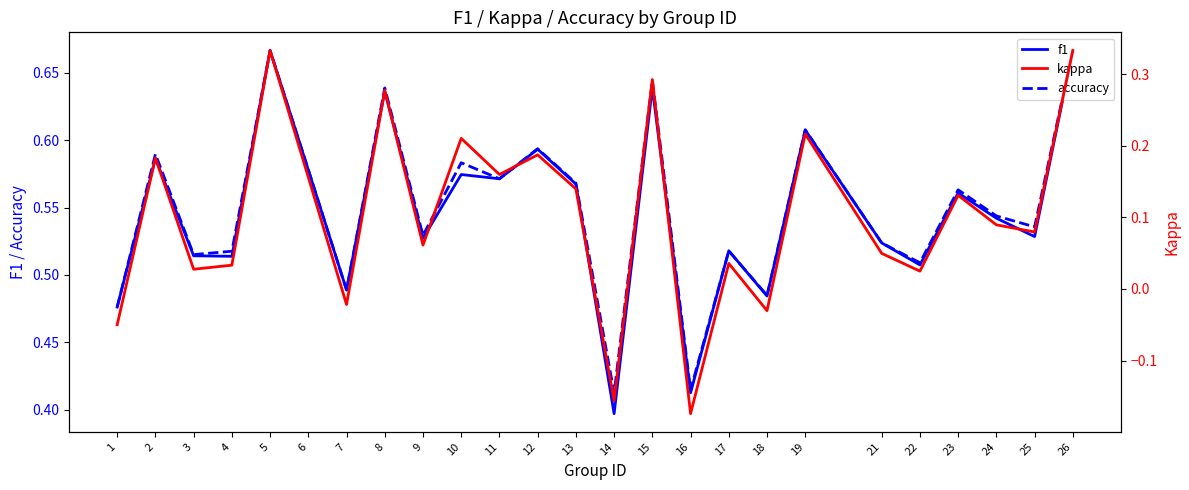

At which category does accuracy reach its first local peak?

2